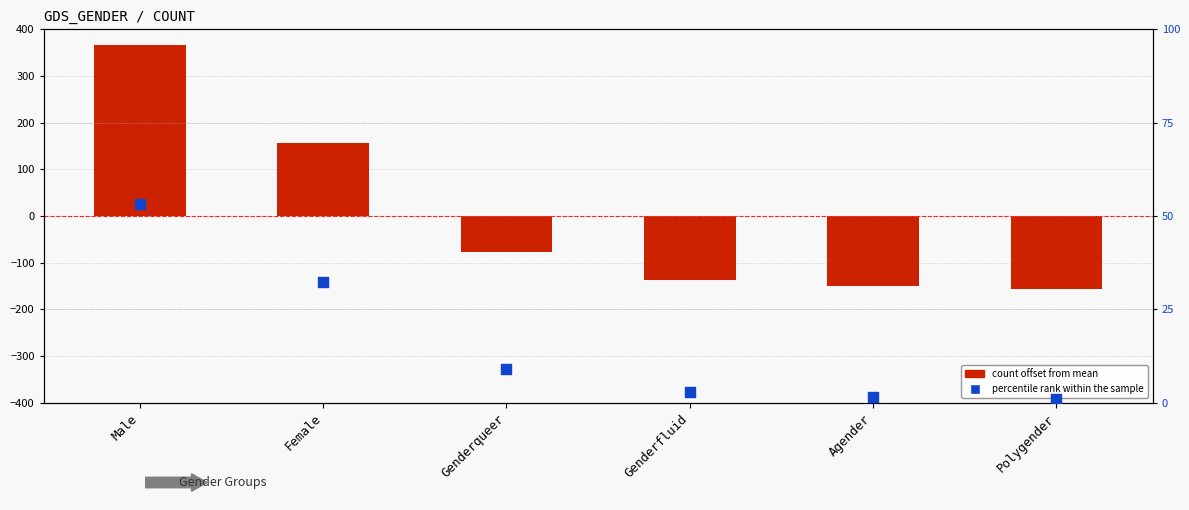

At how many categories does at least one series exceed 156?

1